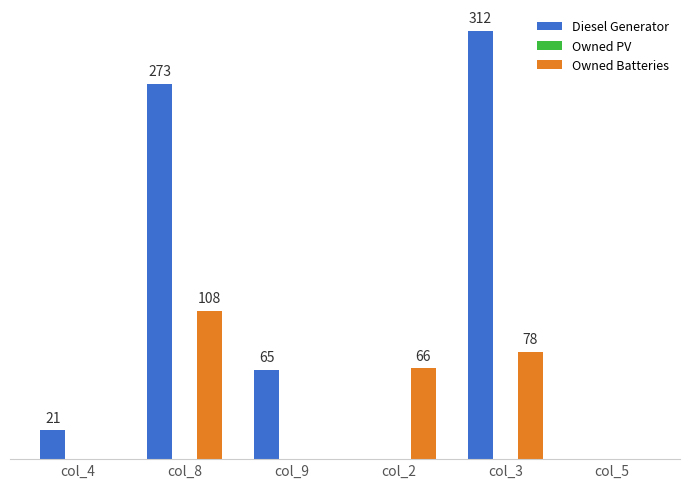

At which label does Diesel Generator reach its peak?

col_3